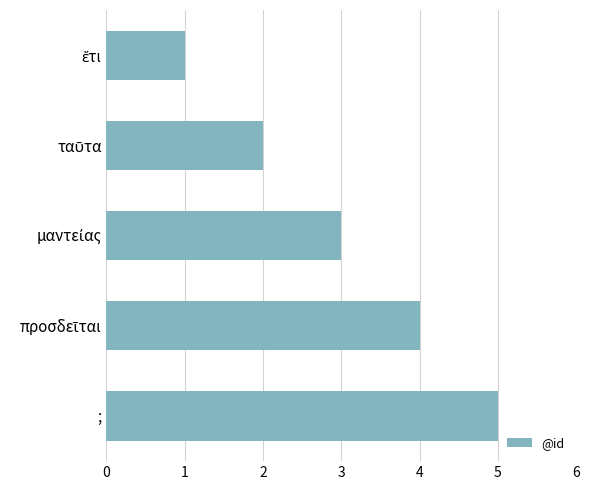

Count the number of categories in the chart.

5